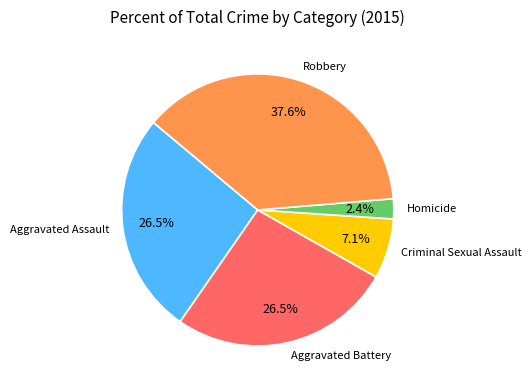

Which slice is the smallest?

Homicide